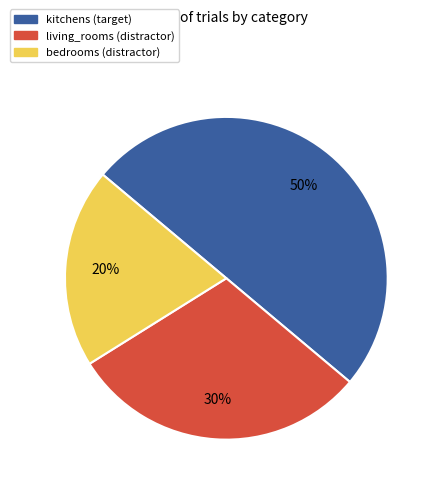

How many segments does this pie chart have?

3